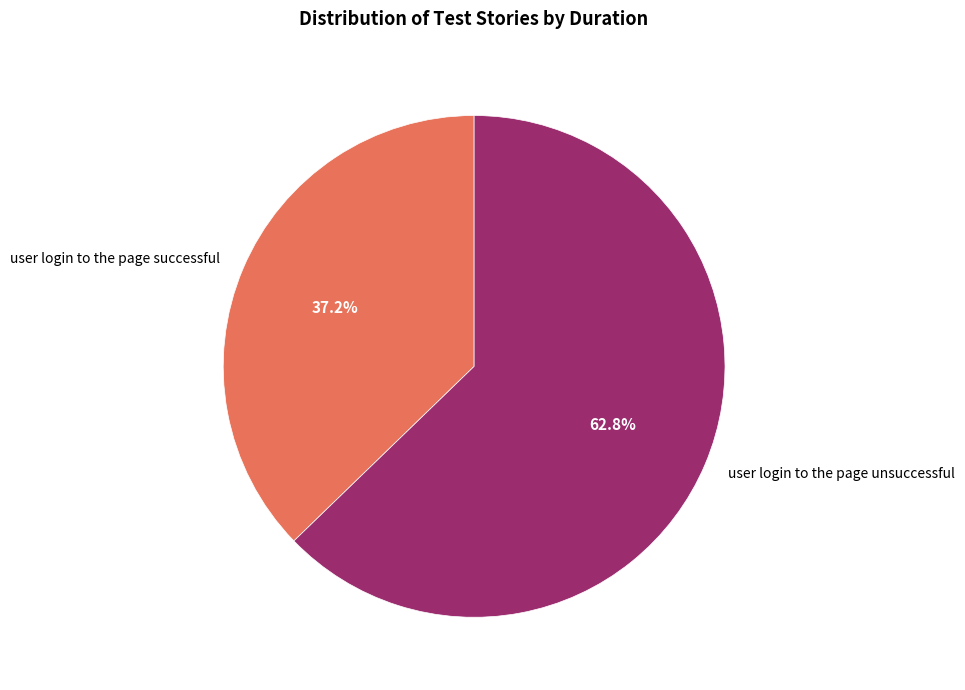

Is it true that user login to the page successful is 51% of the pie?

False